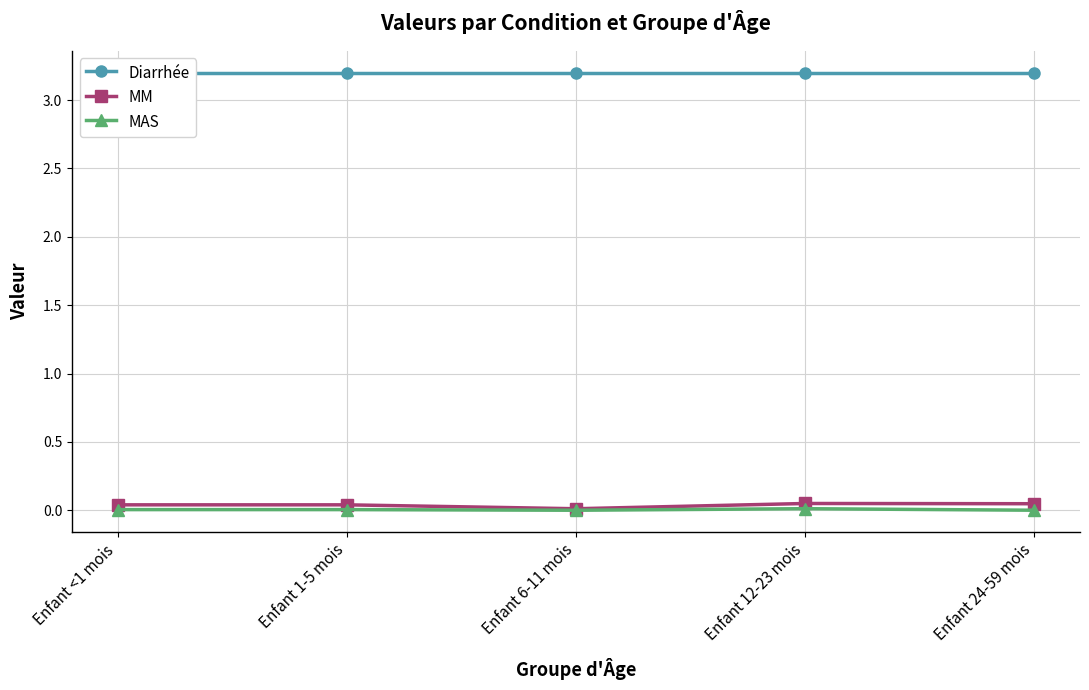

True or false: MAS and Diarrhée cross at least once.

False